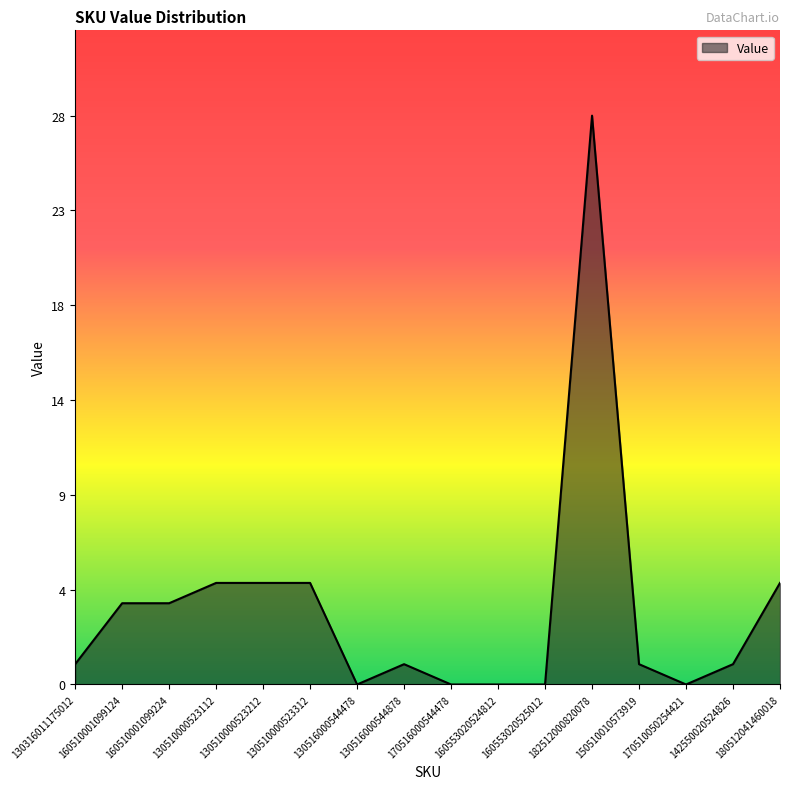

At which label does the data first exceed 1?

160510001099124